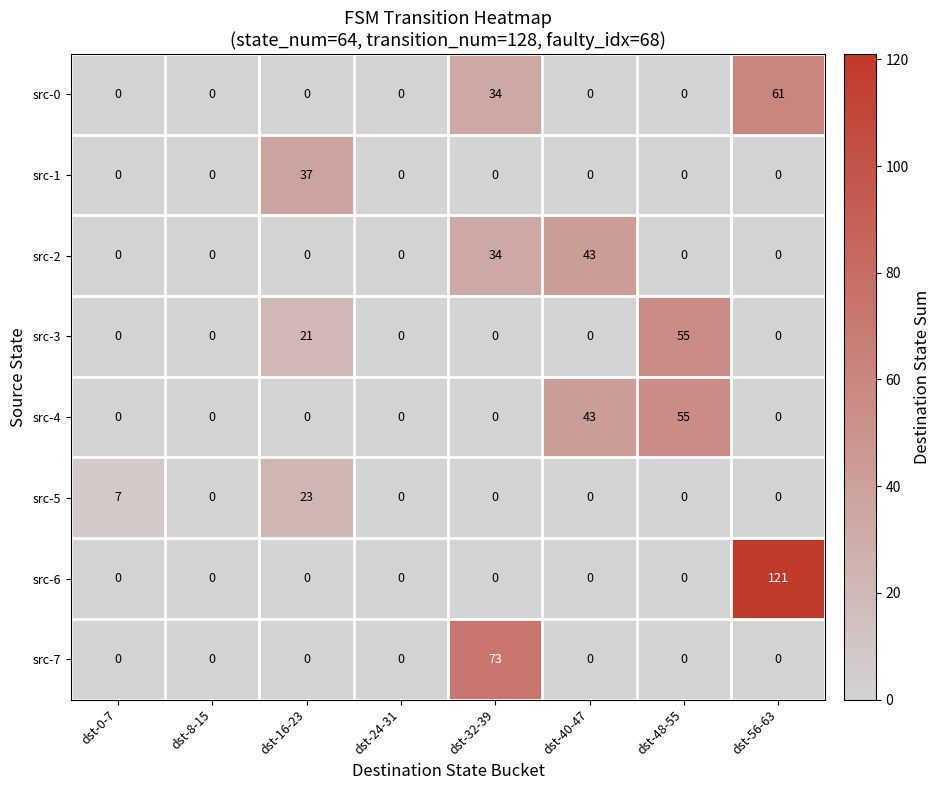

How many src-5 values are between 0 and 7?

7